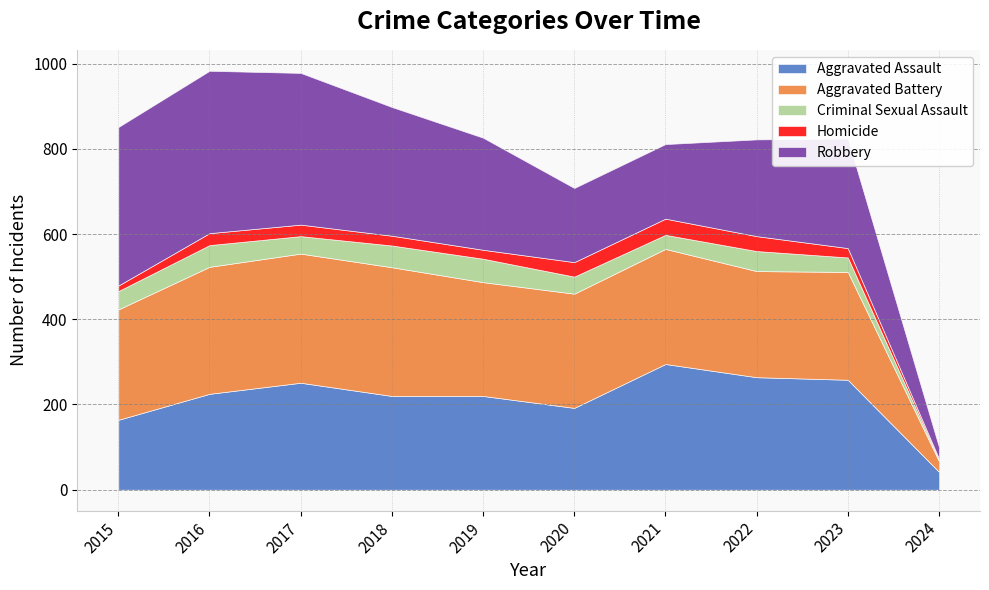

What is the sum of the Homicide values at 2019 and 2024?

24